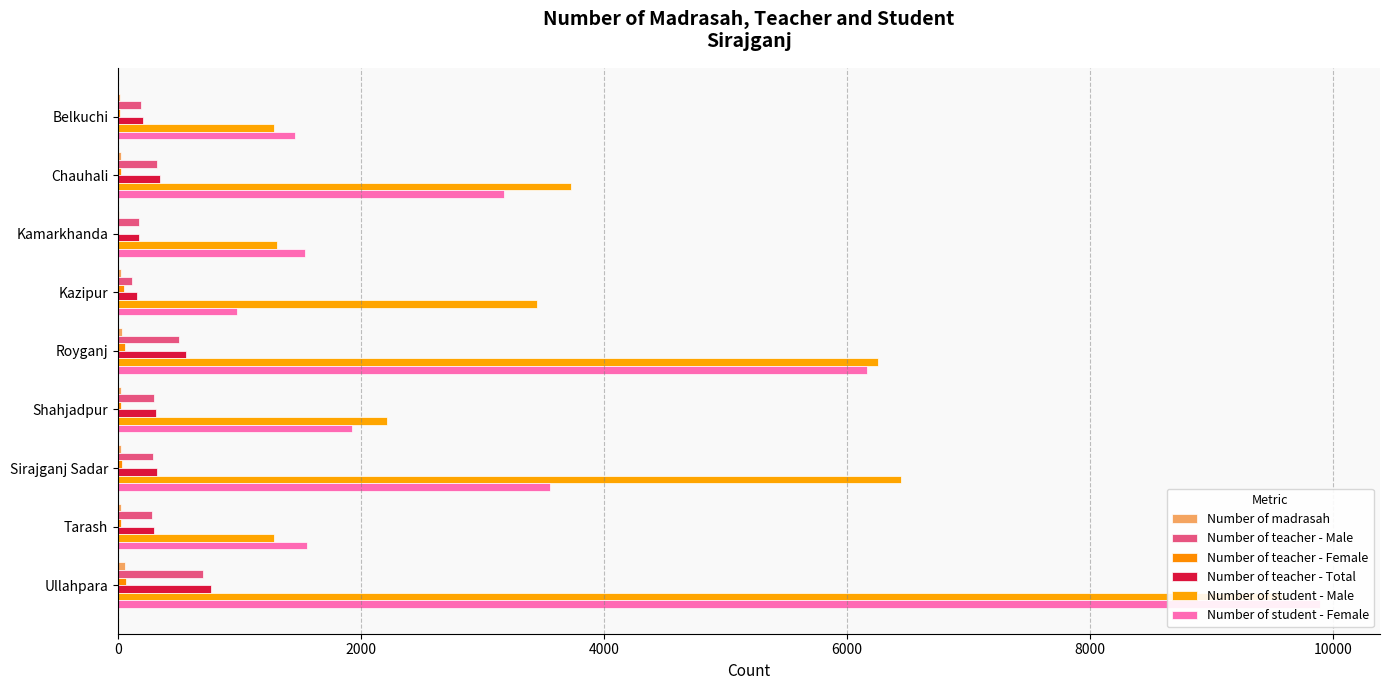

Are the bars horizontal?

Yes